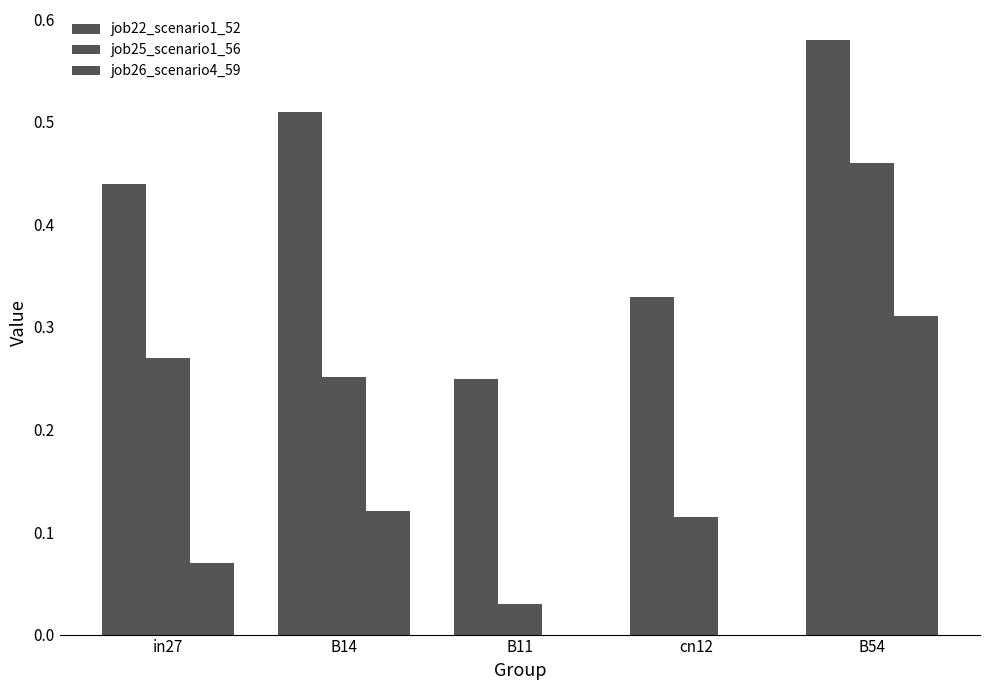

How many groups of bars are there?

5